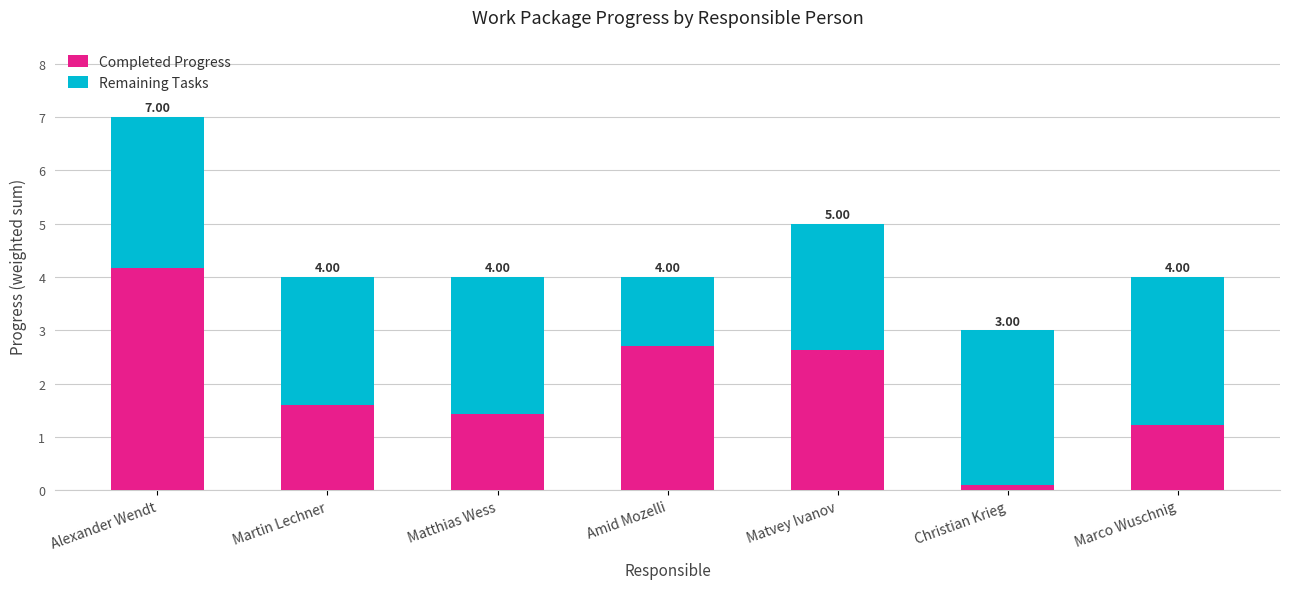

The value of Remaining Tasks at Christian Krieg is 4.3. True or false?

False